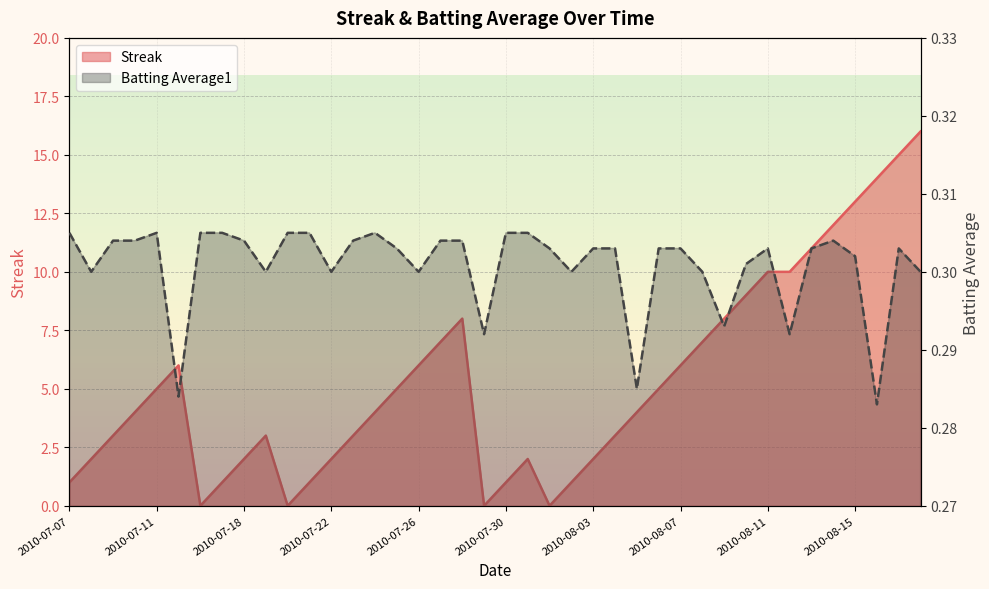

The value of Batting Average1 at 2010-07-07 is 0.2. True or false?

False